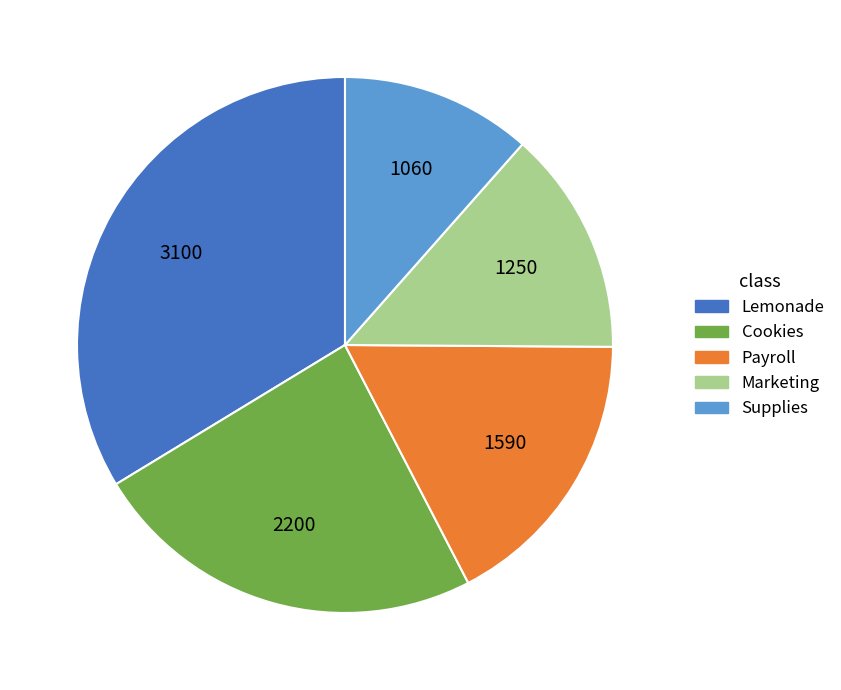

Does Payroll represent more than half of the total?

No